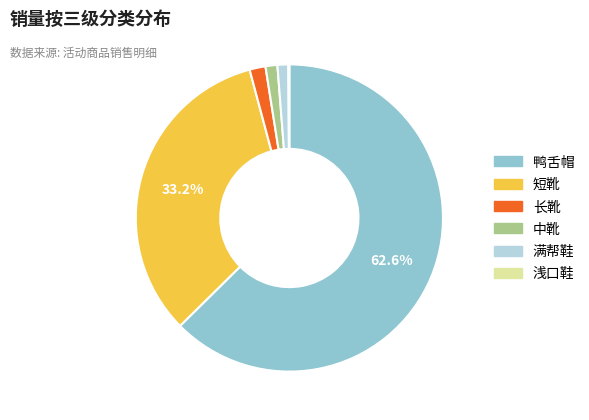

Does any single category account for the majority?

Yes